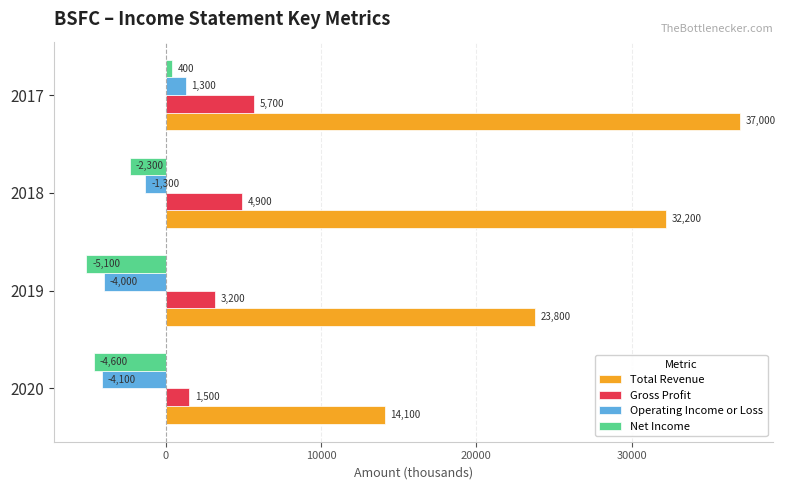

Which series has the largest range (max minus min)?

Total Revenue